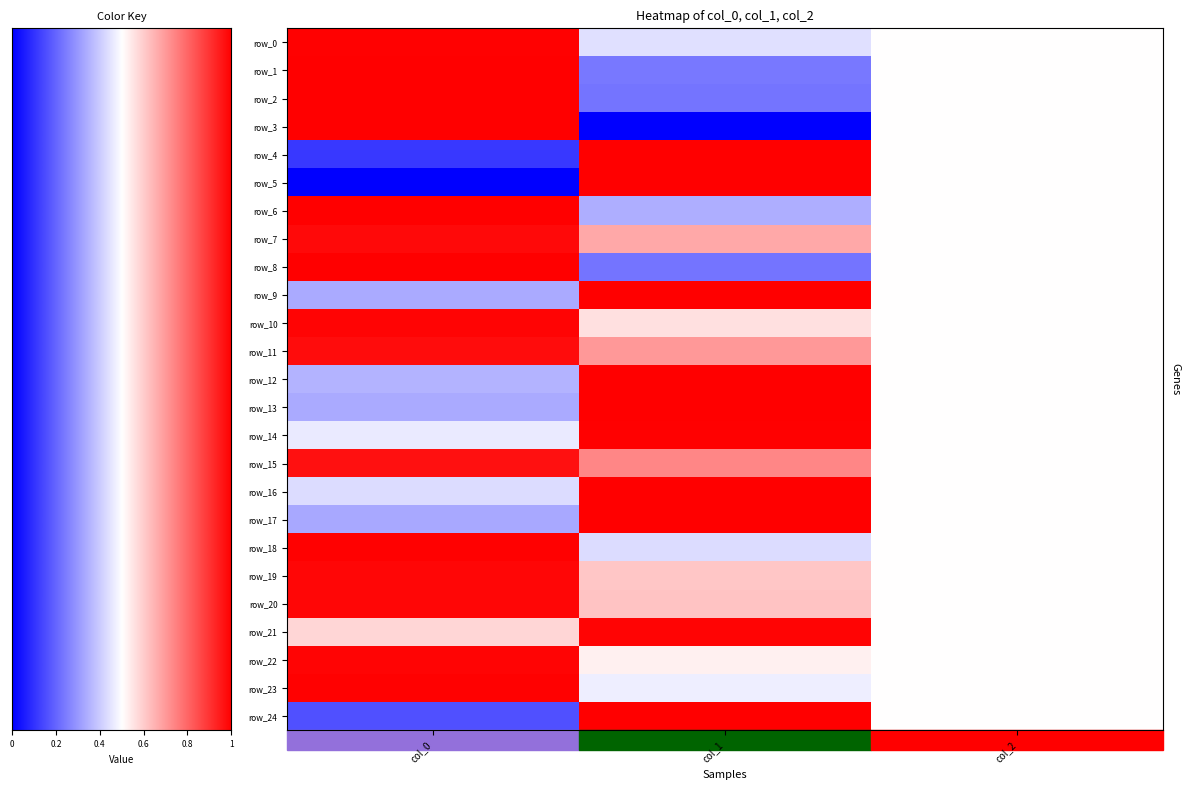

Which series has the largest total across all categories?

row_15